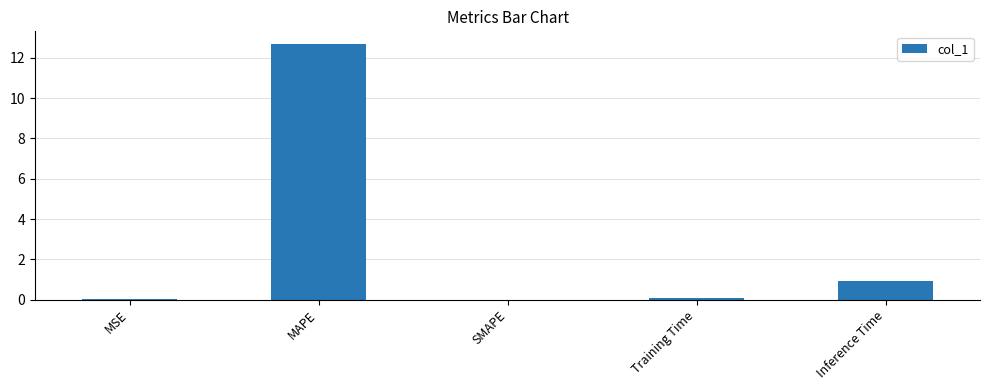

How many distinct data groups are displayed?

1